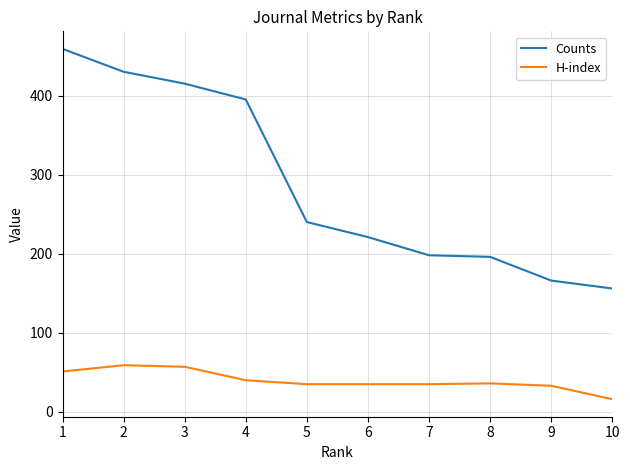

The value of Counts at 5 is 396. True or false?

False